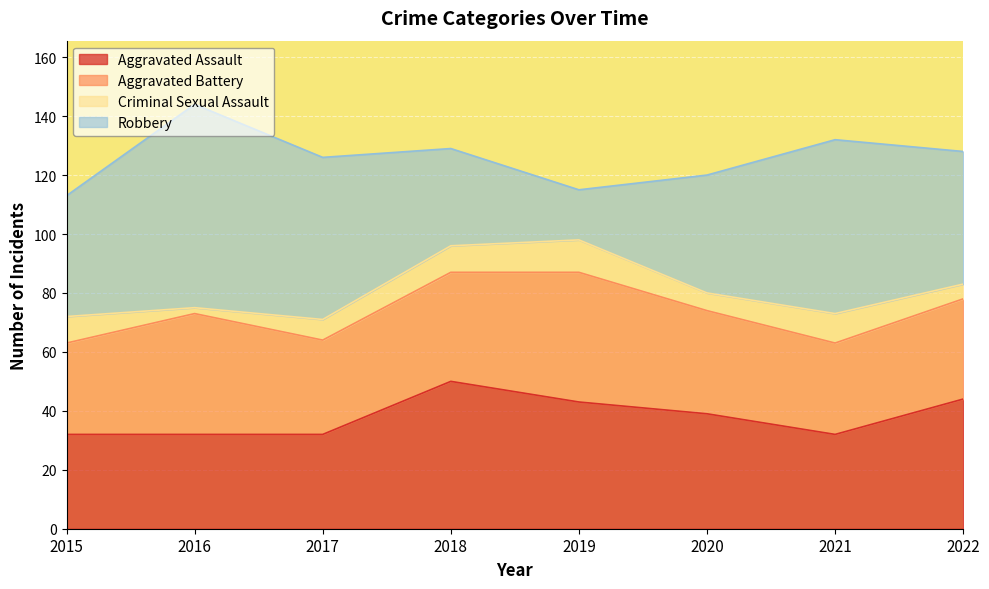

Where does the Criminal Sexual Assault series first go above 9?

2019